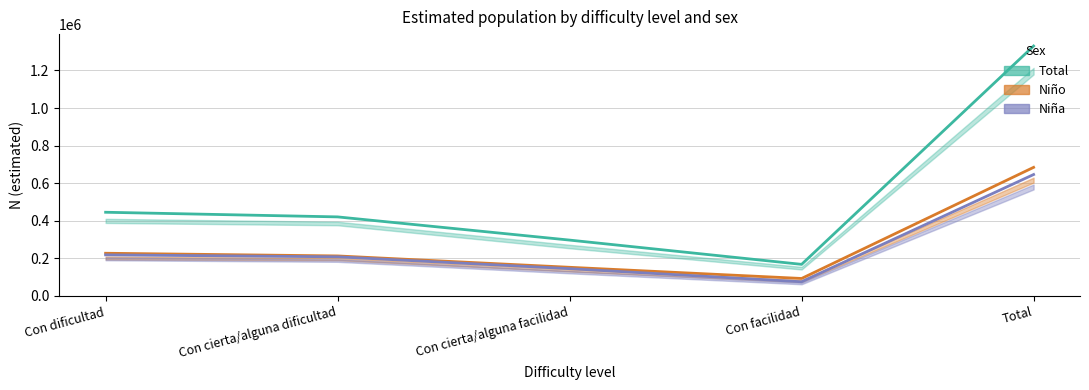

In Niño (estimate), how many points are lower than both neighbors (excluding endpoints)?

1